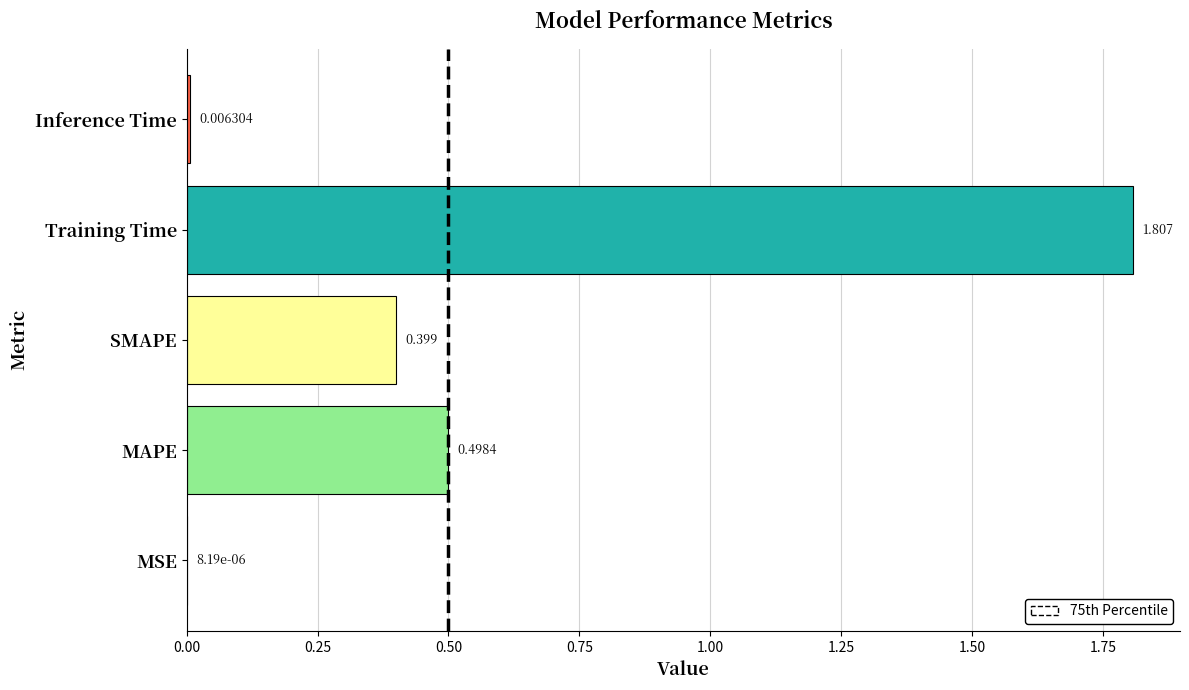

Is it true that the value at MAPE is 0.5?

True